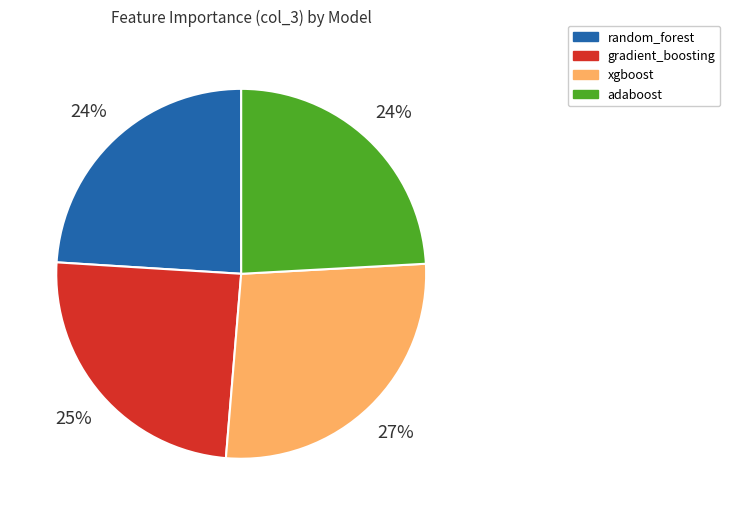

To the nearest percent, what is the difference between the largest and smallest slice percentages?

3%